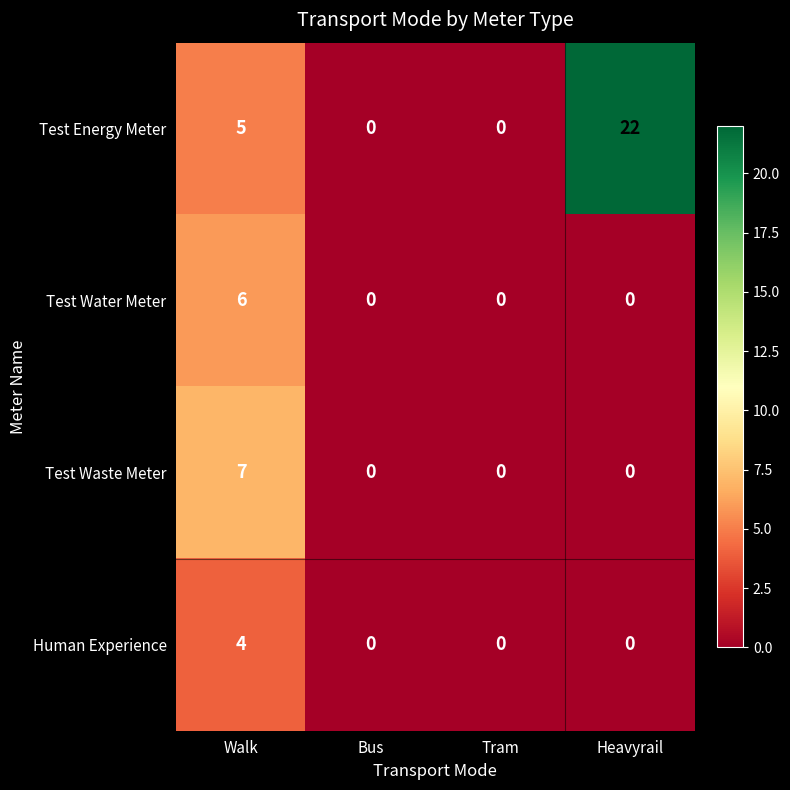

List the series in order of their peak value, highest first.

Test Energy Meter, Test Waste Meter, Test Water Meter, Human Experience